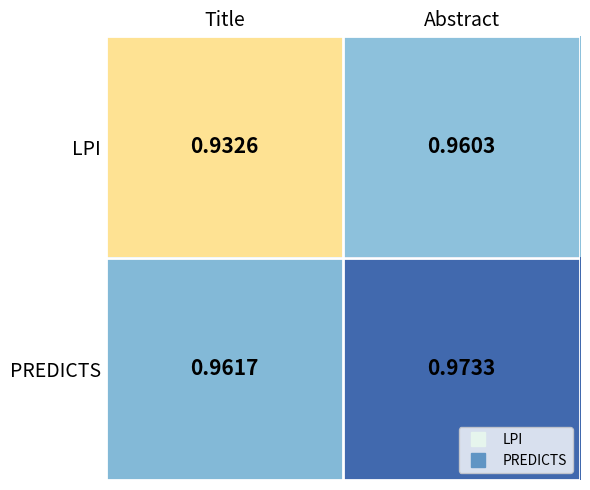

Where is LPI nearest to the value 0?

Title